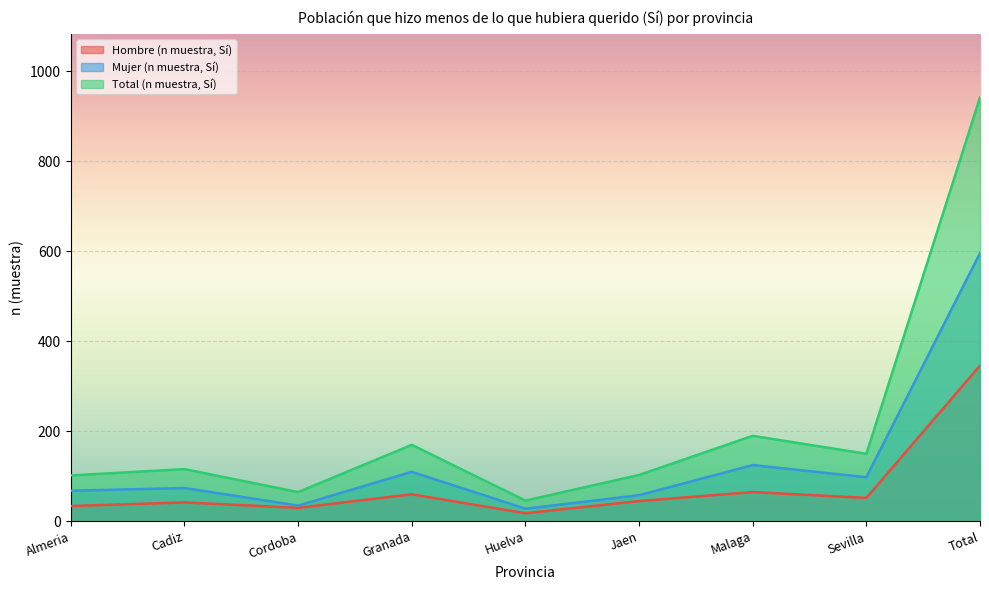

What is the label of the 7th point from the left?

Malaga